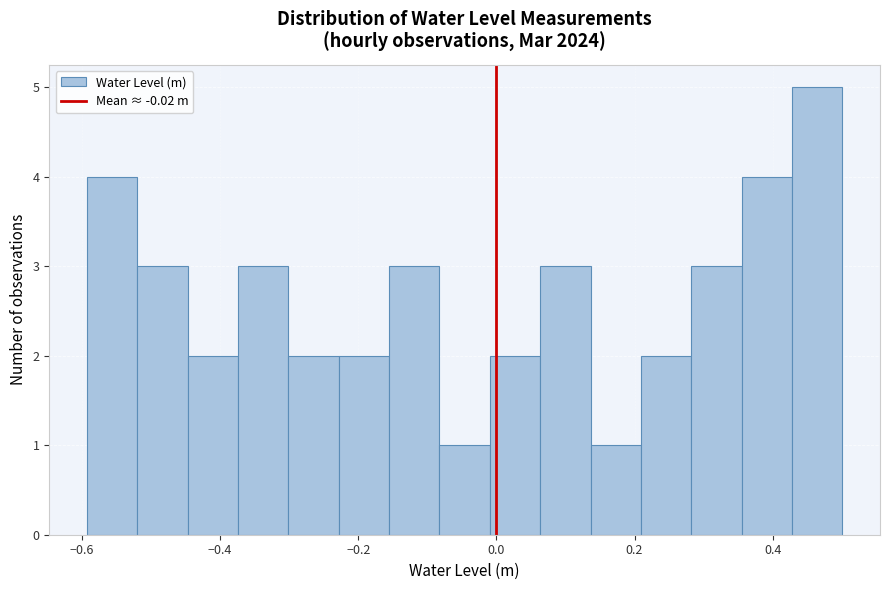

Around what value on the x-axis is the tallest bar? Give the approximate position of its centre, as read against the axis.

0.46